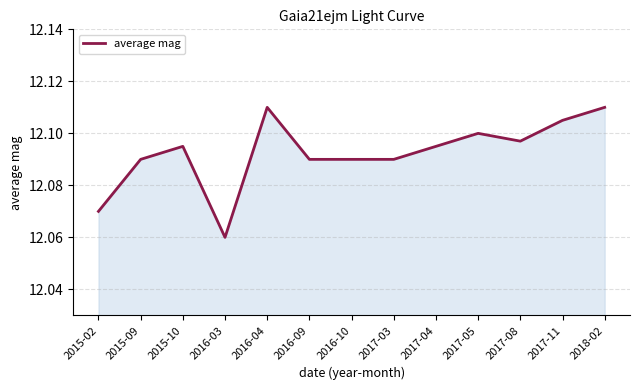

What position from the right is 2015-02?

13